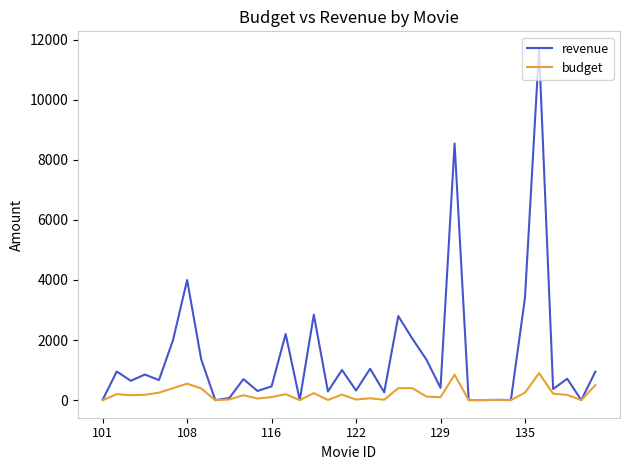

Which series has the widest spread of values?

revenue